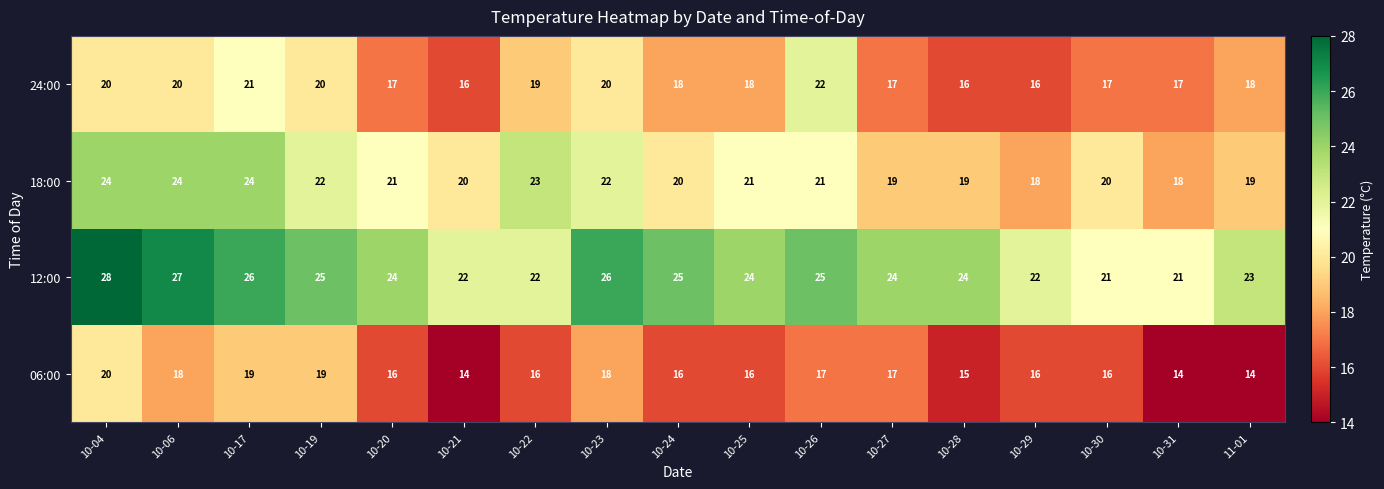

Count the 06:00 values in the range 16 to 18.

10